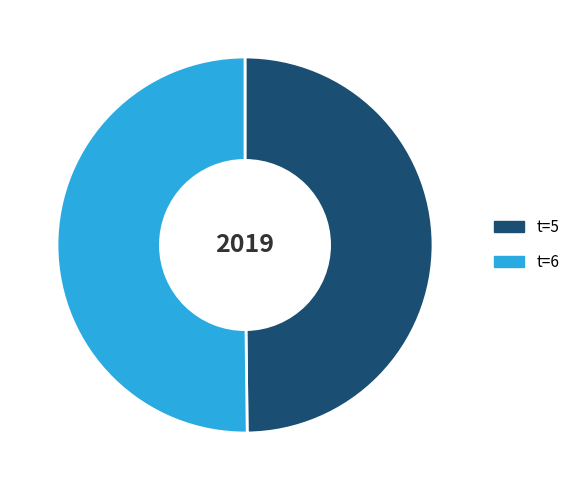

Which slice is the smallest?

6